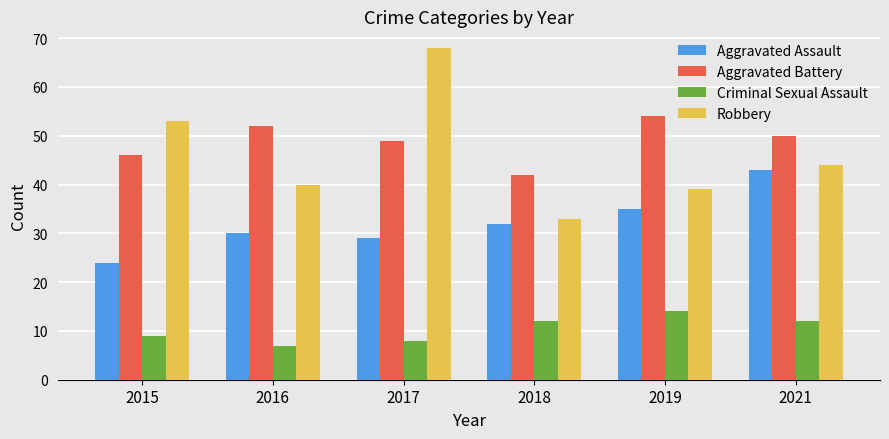

True or false: Aggravated Battery has a value of 35 at 2019.

False